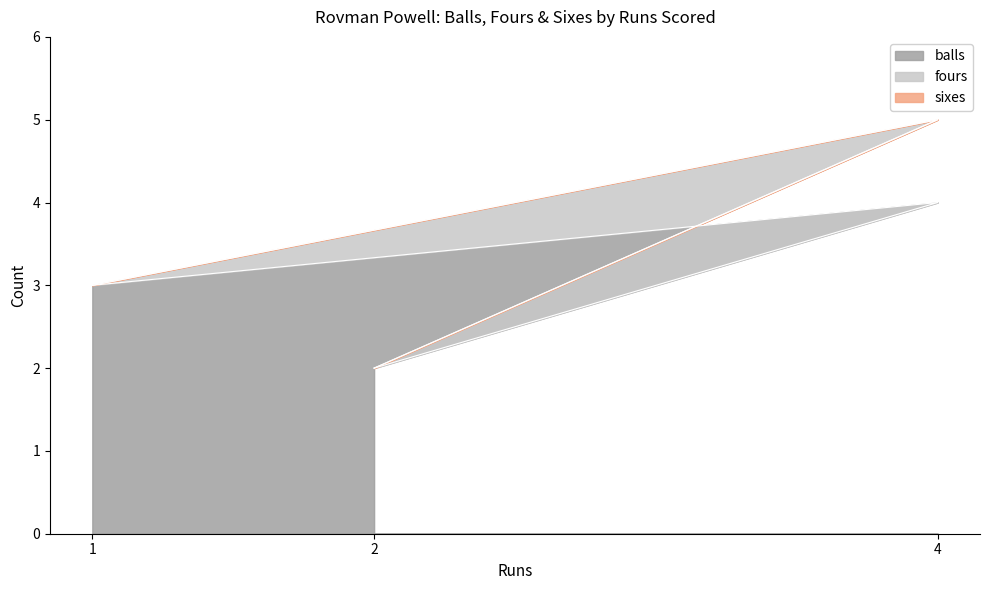

What is the highest value of the balls series?

4